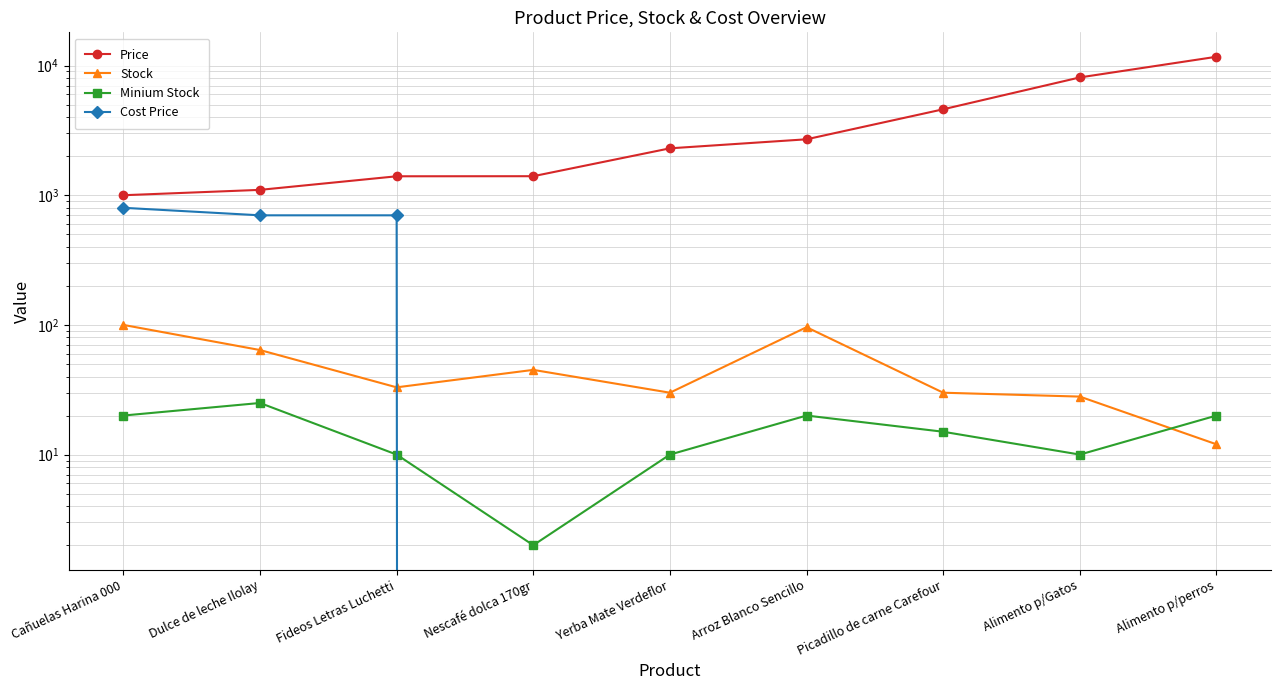

What is the total value across all series at Alimento p/perros?

11723.2